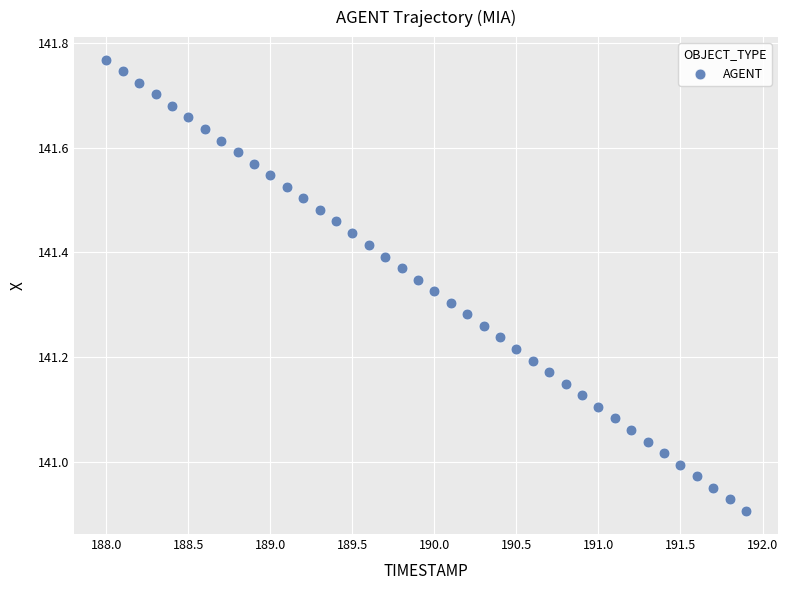

What is the range of Y values (max minus min)?

0.9